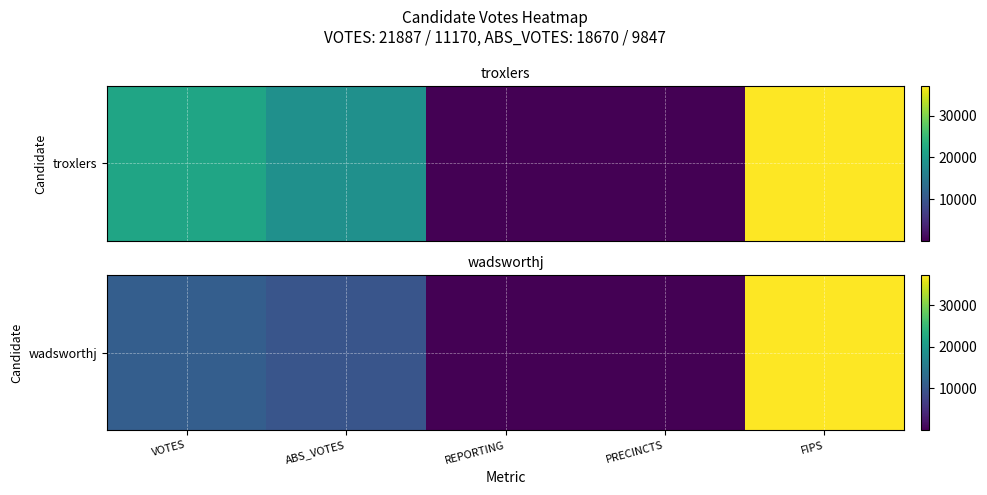

What is the sum of all values?

58196